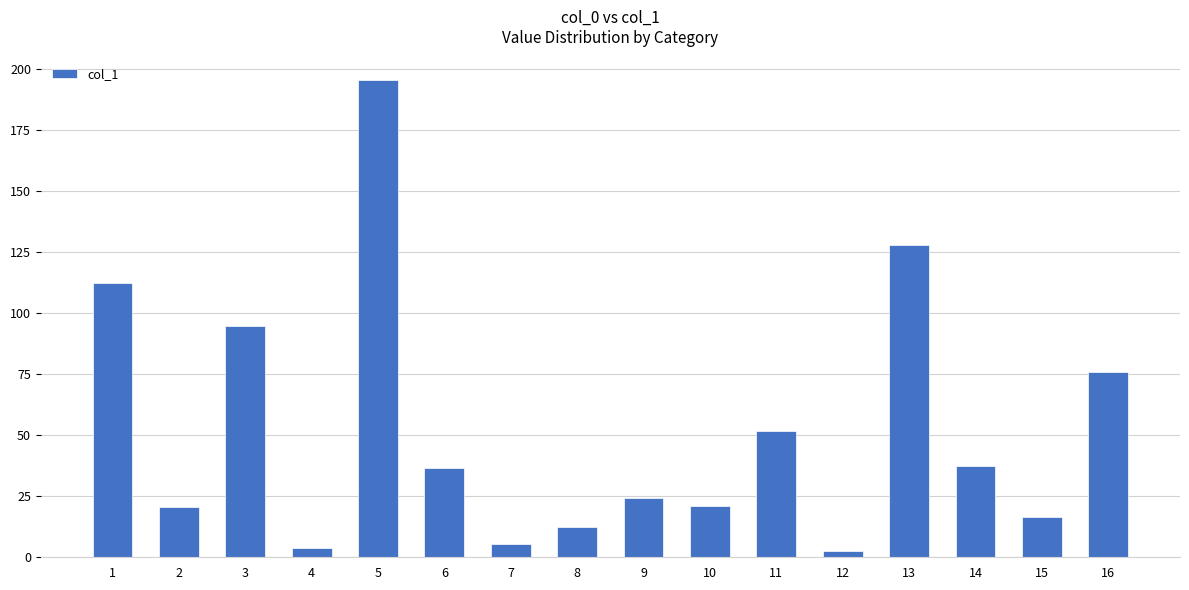

What is the minimum value shown in the chart?

2.5